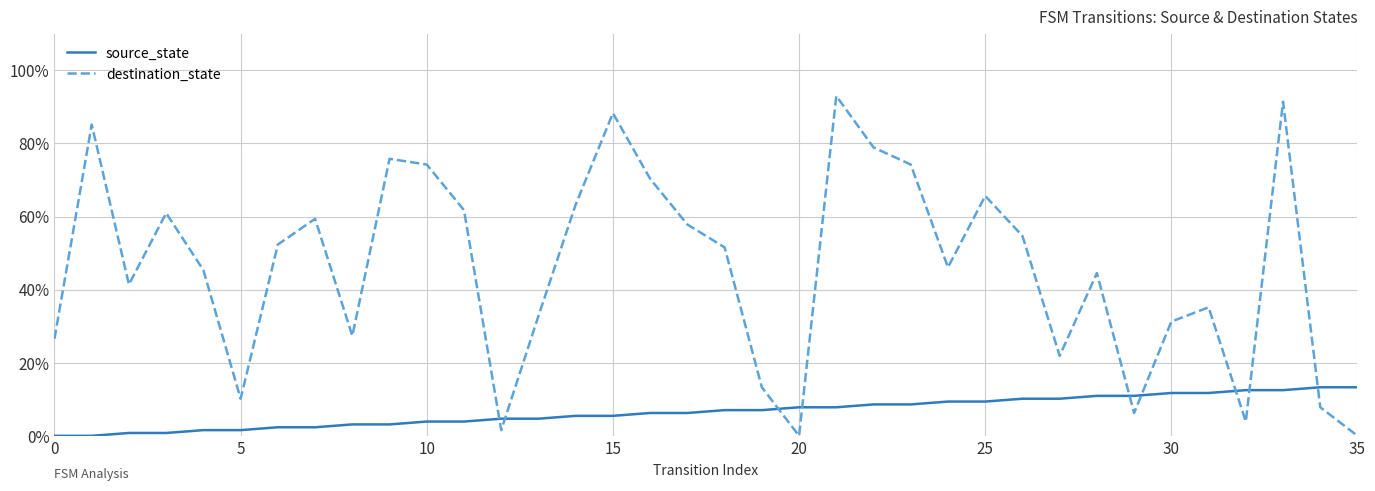

Which series has the largest total across all categories?

destination_state